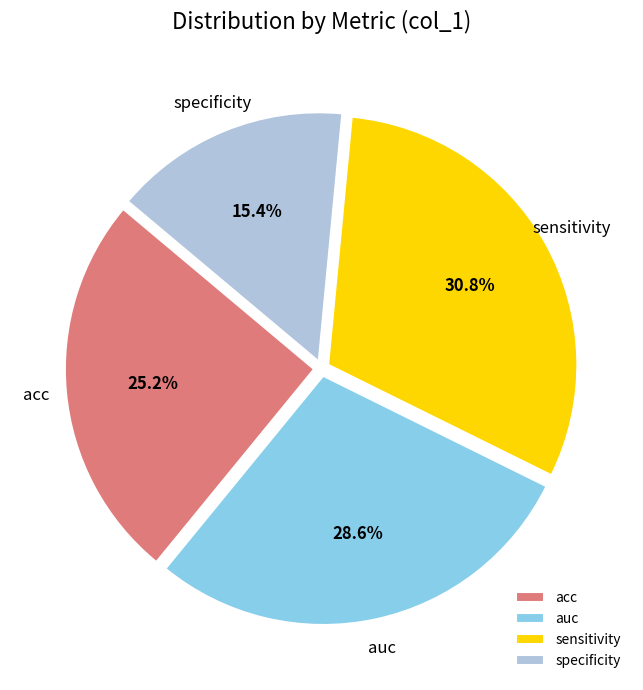

Is it true that auc is 38% of the pie?

False